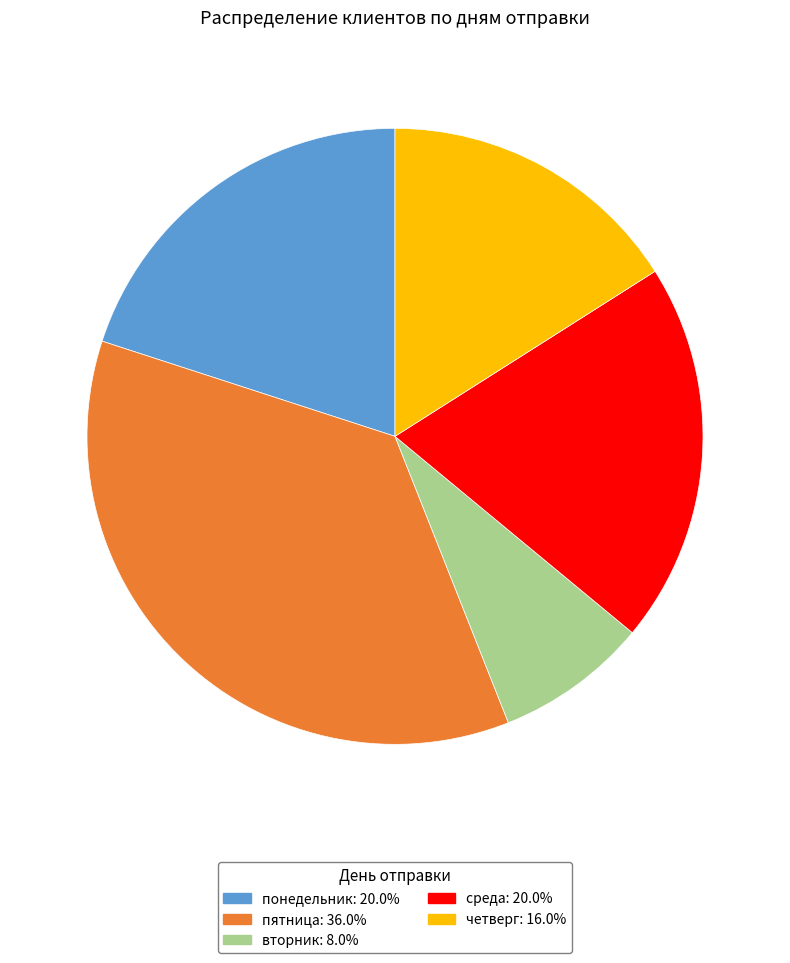

Is the sum of четверг: 16.0% and пятница: 36.0% greater than half?

Yes